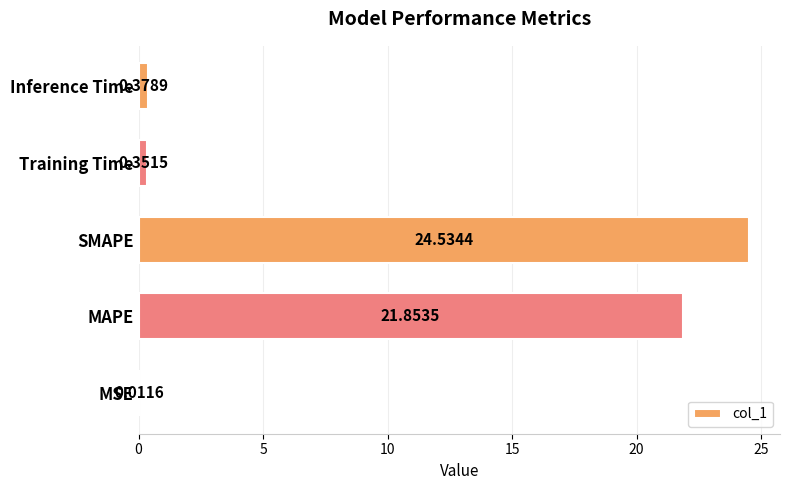

Between Inference Time and MAPE, which is larger?

MAPE